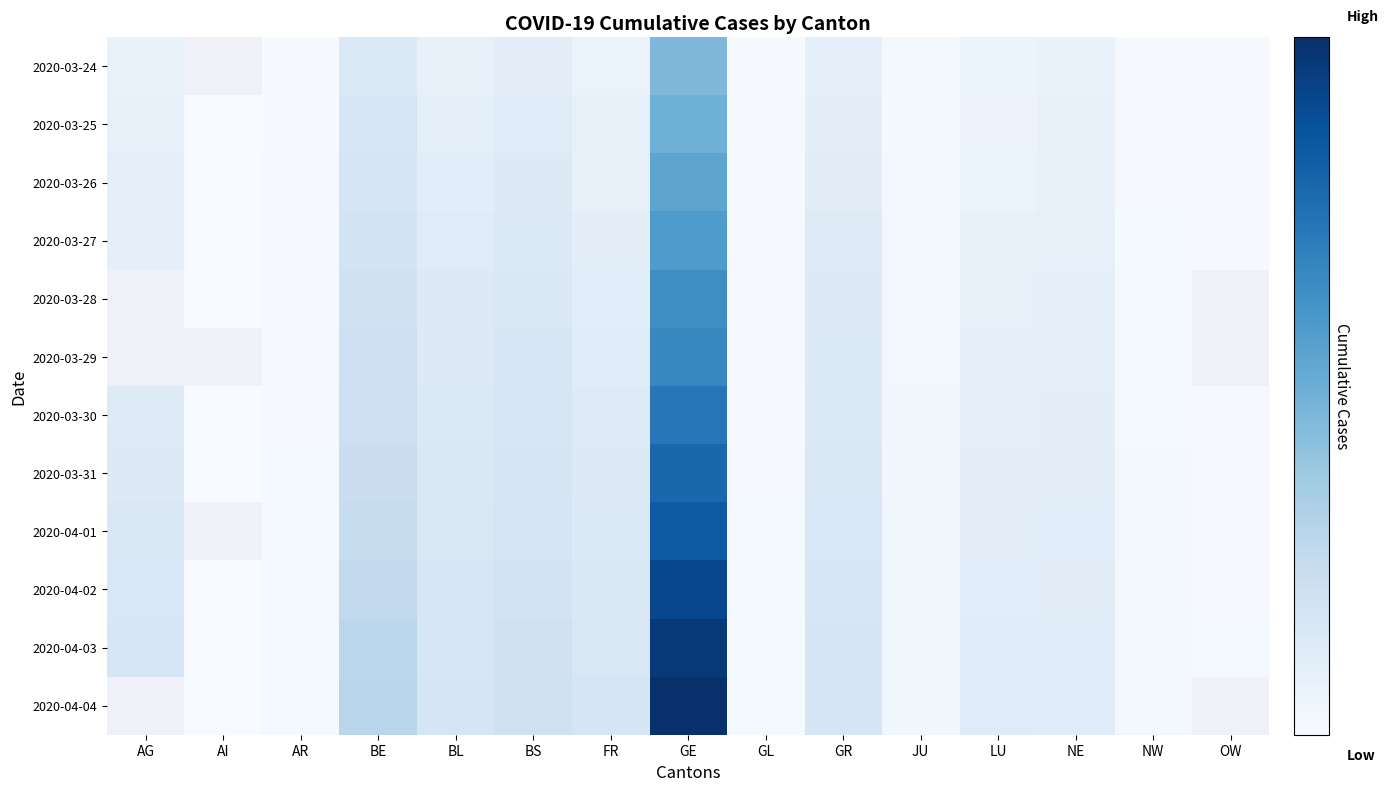

The 2020-03-28 series shows 19.6 at AI. True or false?

False